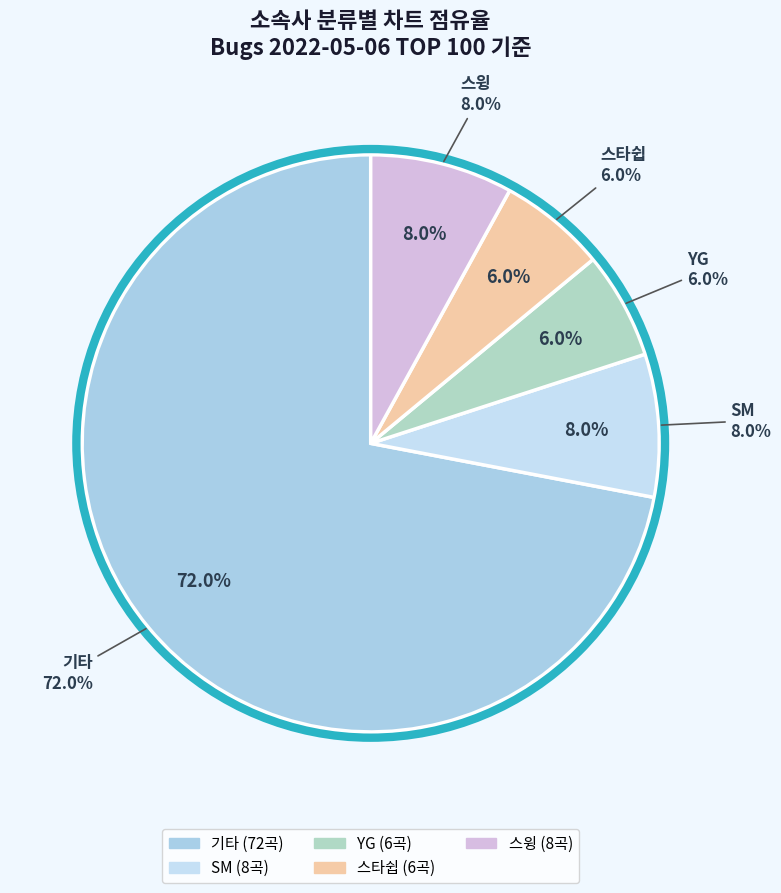

To the nearest percent, what is the difference between the SM and 기타 slice percentages?

64%